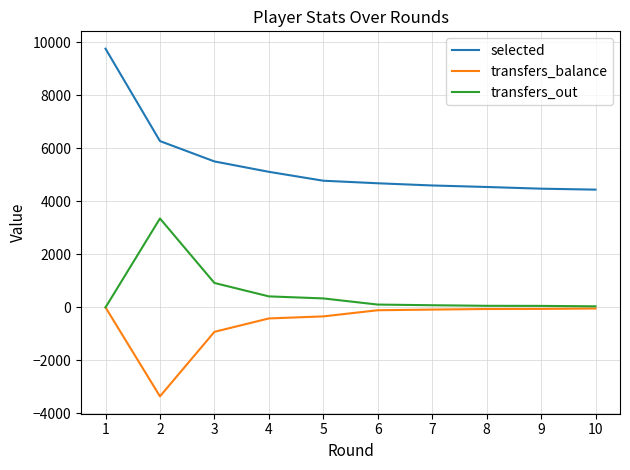

What is the average value of the selected series?

5418